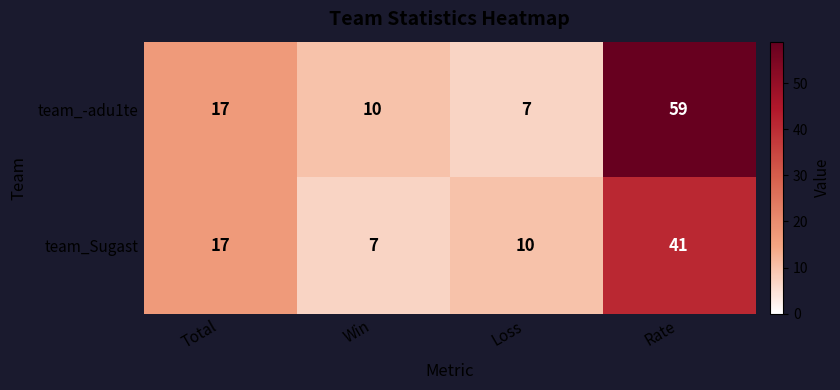

Which series has the widest spread of values?

team_-adu1te